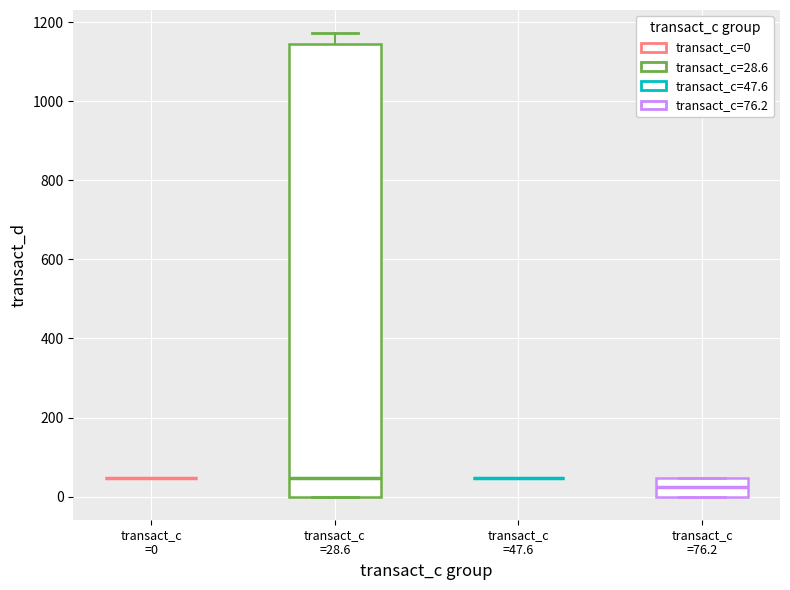

Where does the median line of the box for transact_c =76.2 sit on the y-axis? The values are not printed on the chart, so give them approximately, as read against the axis.

20